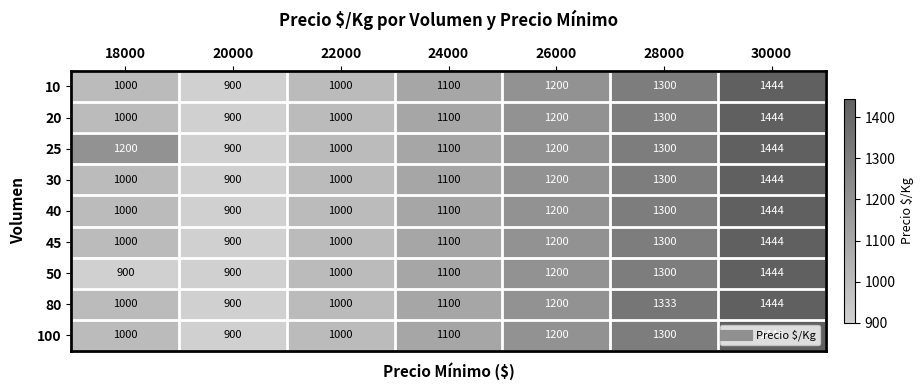

What is the total value across all series at 22000?

9000